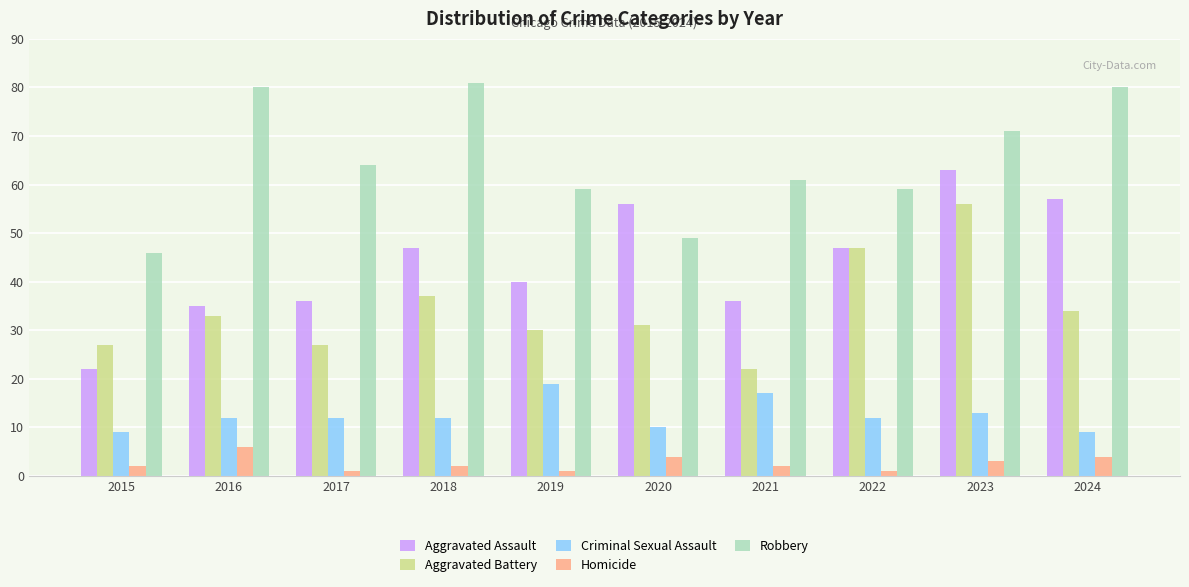

What is the average value of the Aggravated Assault series?

44